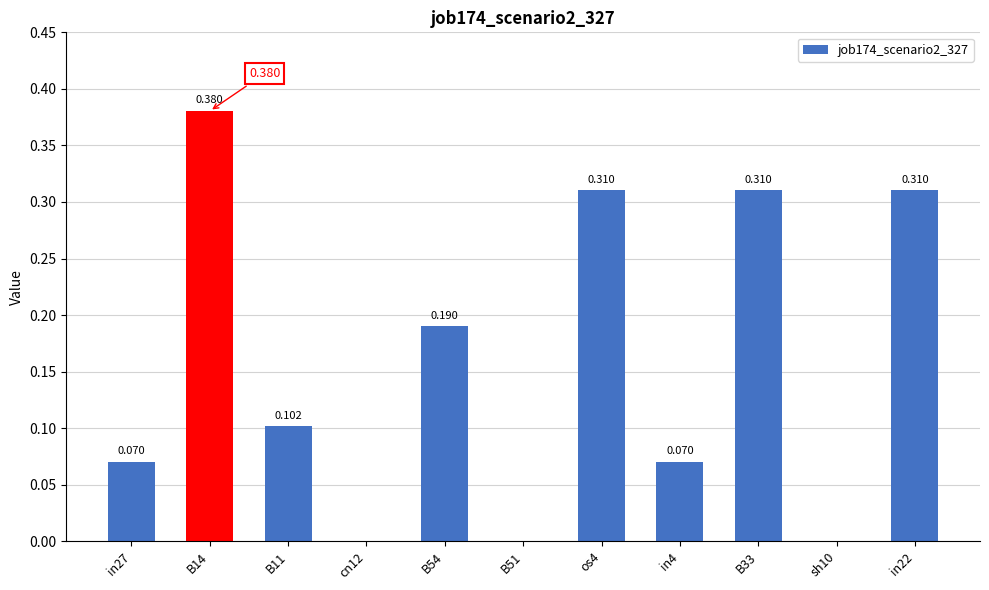

Is it true that the value at os4 is 0.3?

True